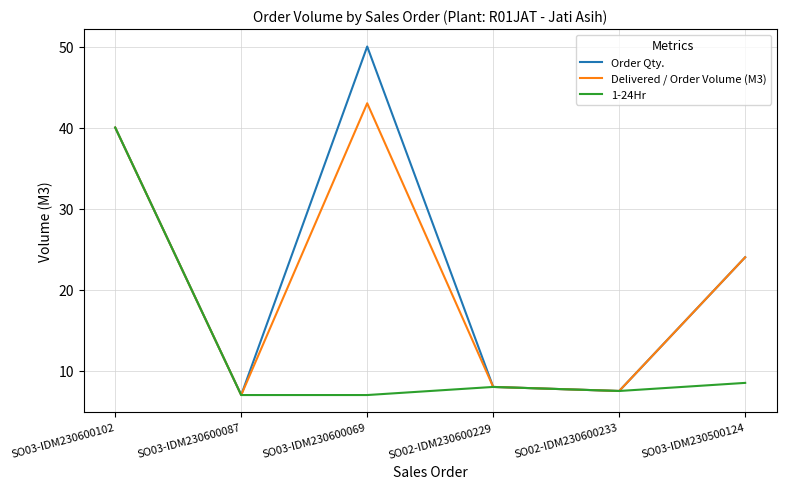

Rank the series by their maximum value, from highest to lowest.

Order Qty., Delivered / Order Volume (M3), 1-24Hr